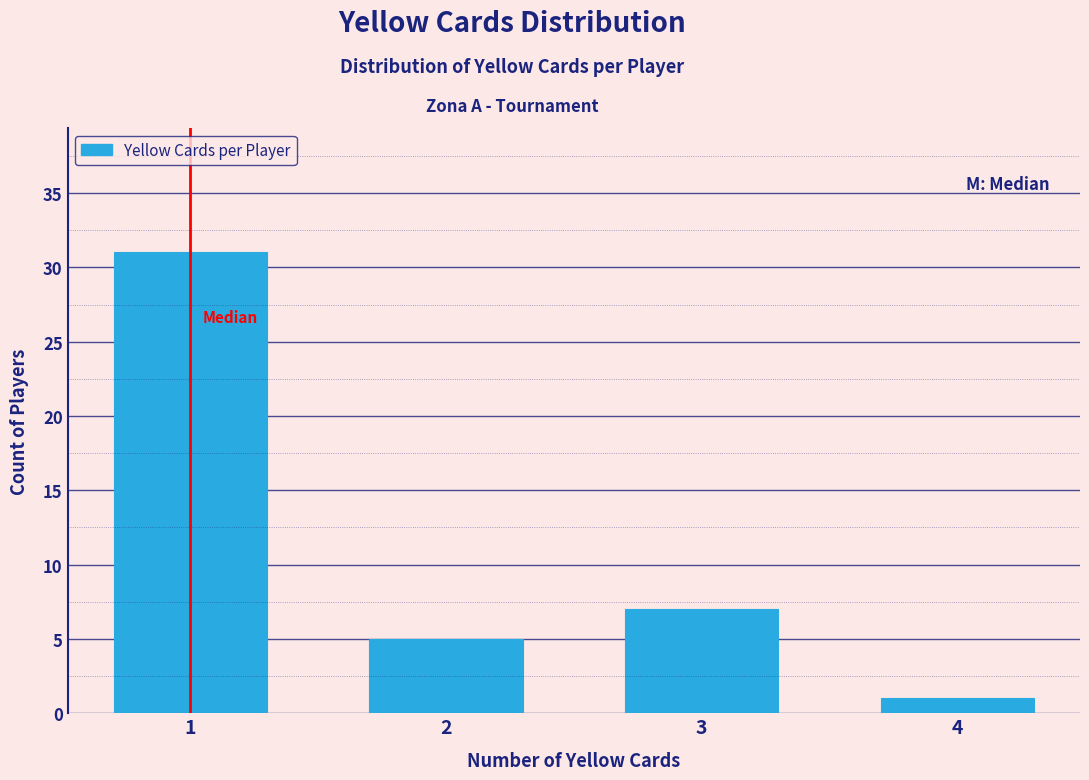

Reading right to left, list all the values displayed in this chart.

1	7	5	31